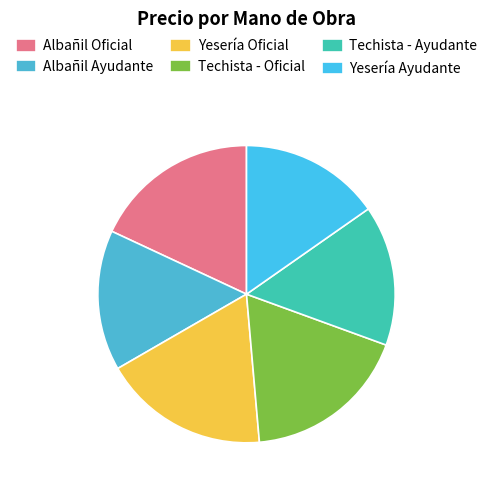

Count the number of slices in the pie.

6